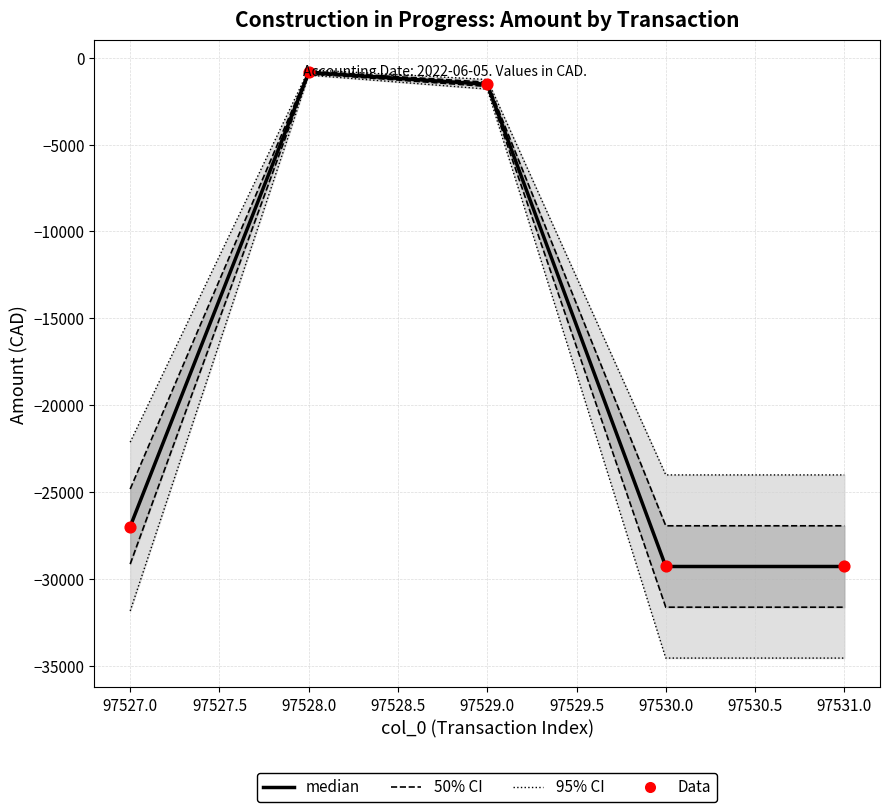

What are all the series names shown in the legend?

95% CI, 50% CI, median, Data